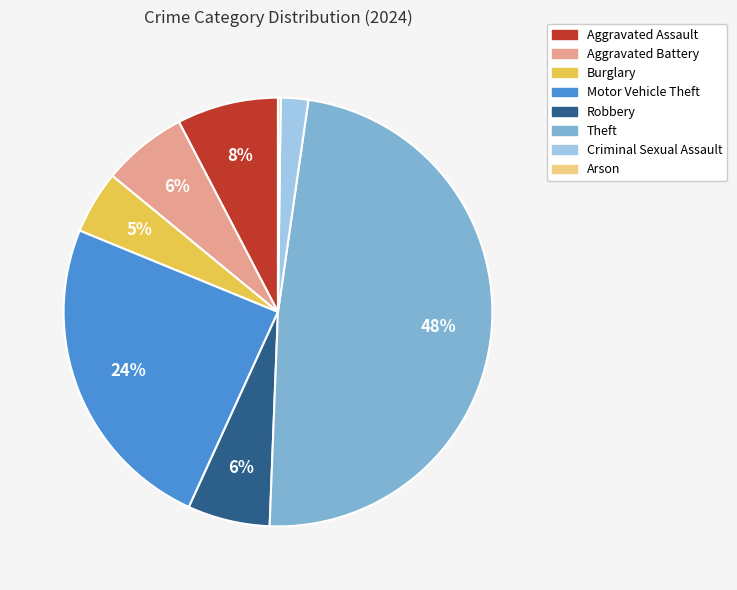

Is there a majority slice in this chart?

No